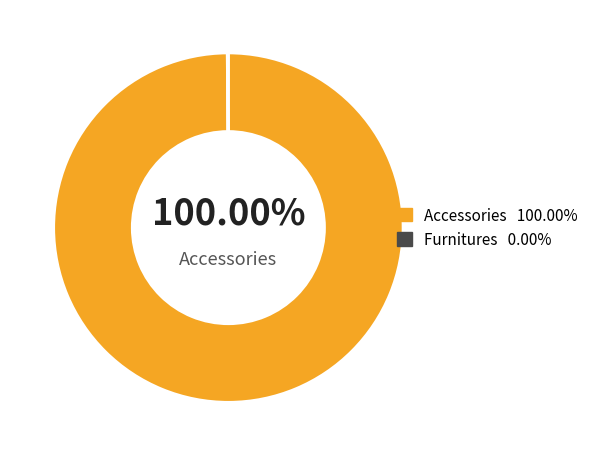

Count the number of slices in the pie.

2